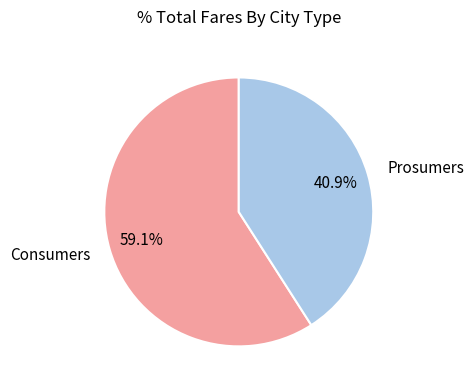

True or false: Prosumers accounts for 41% of the total.

True